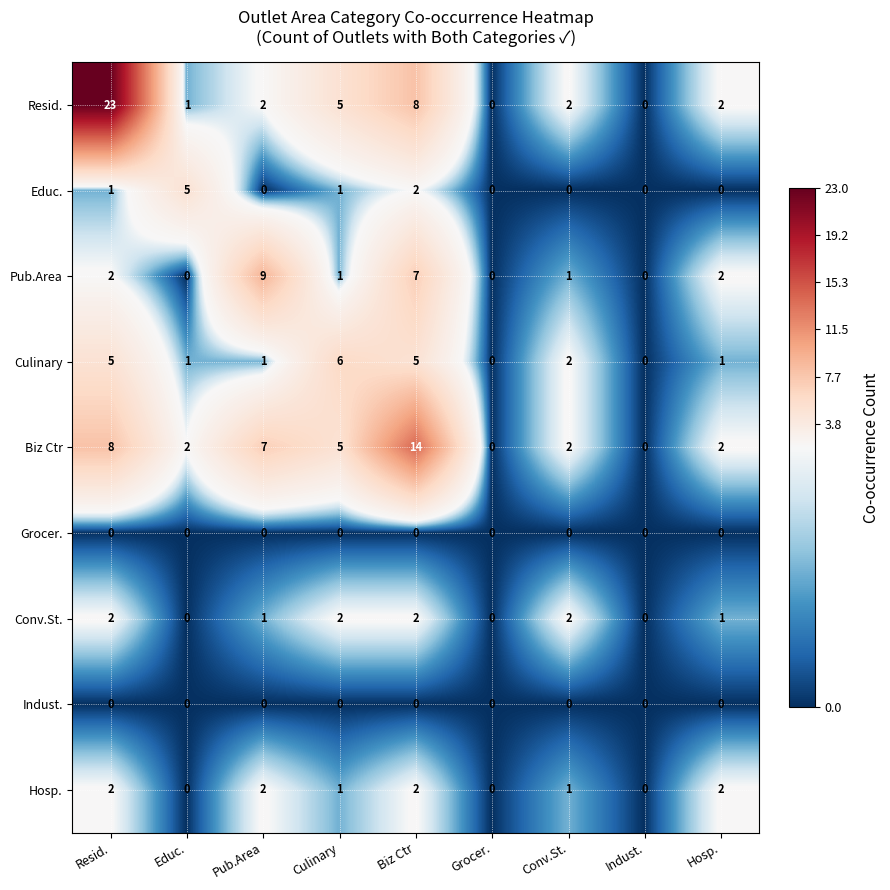

How many categories are shown in the chart?

9